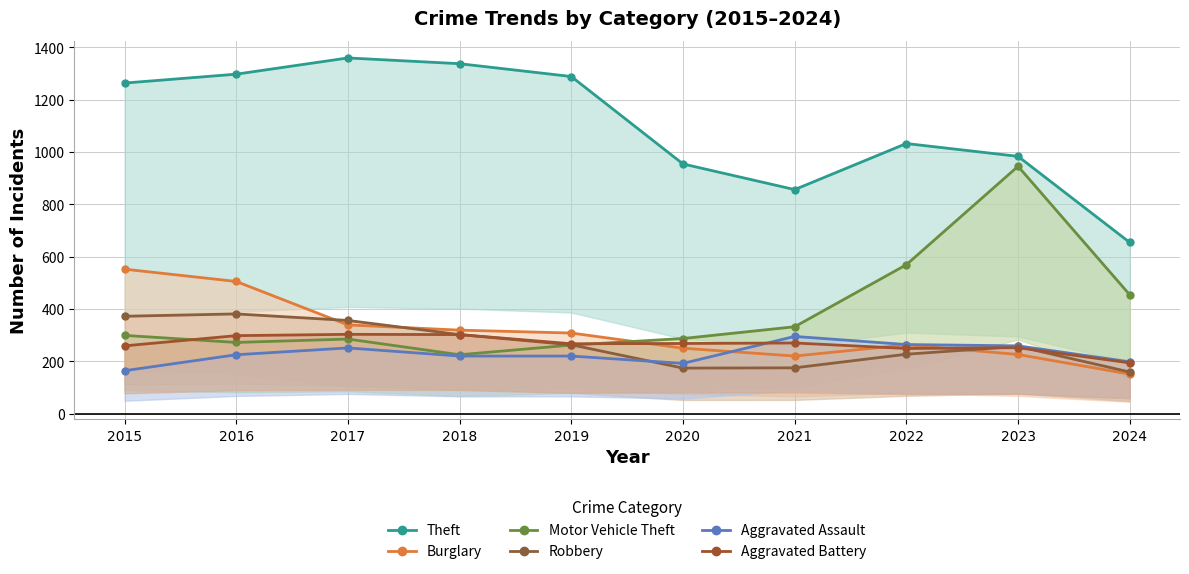

What is the greatest value displayed?

1359